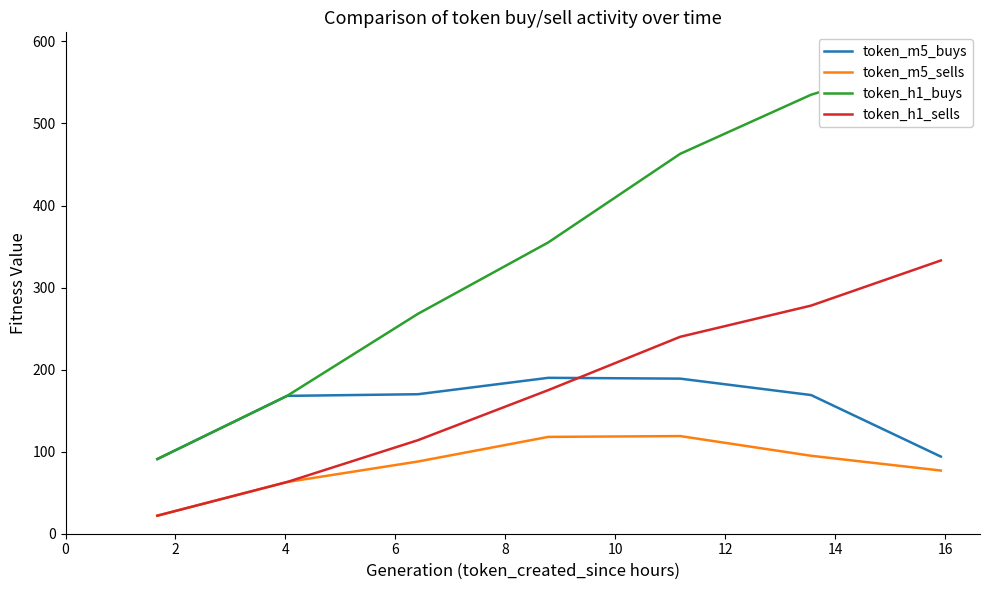

True or false: token_m5_sells and token_m5_buys intersect in this chart.

False